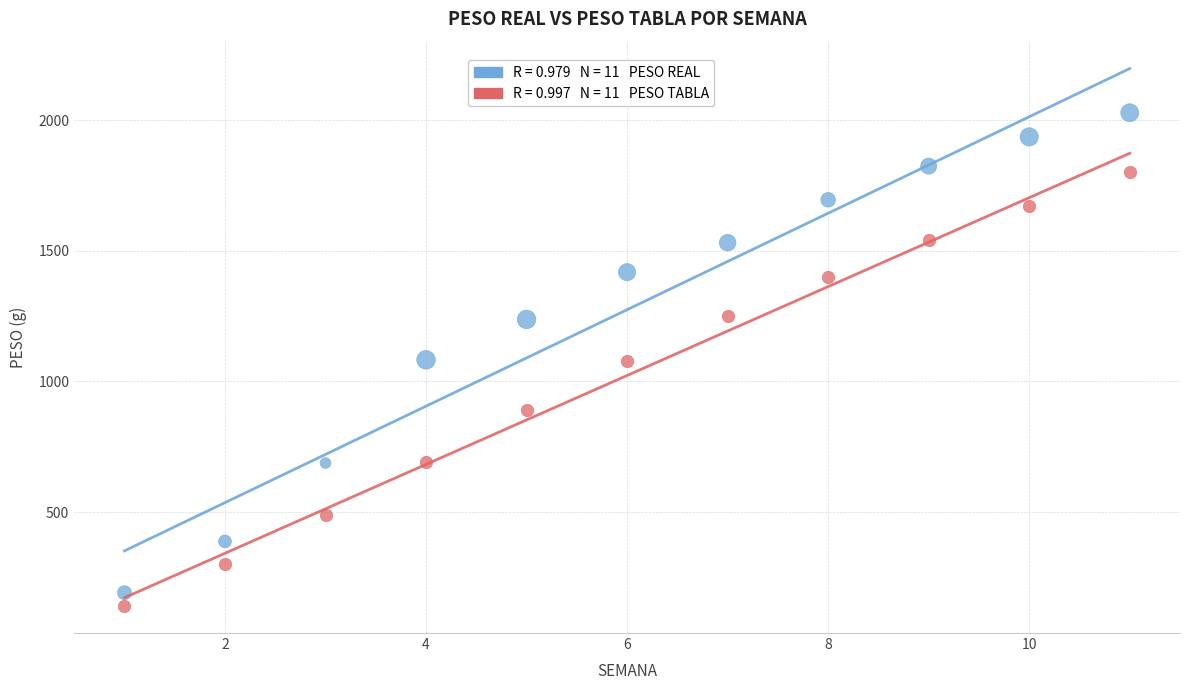

Across all data points, what is the range of Y values (max minus min)?

1888.2